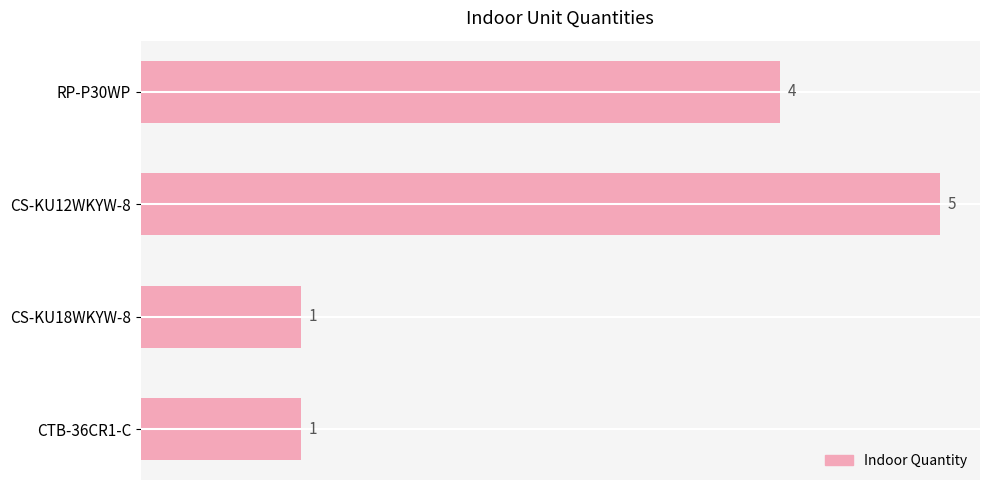

Where is the data nearest to the value 3?

RP-P30WP